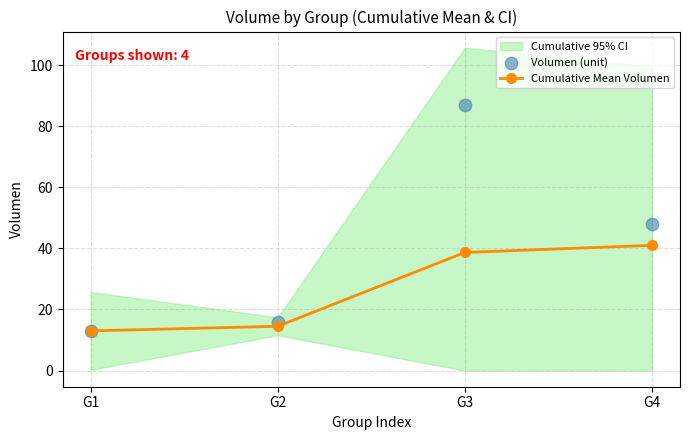

Which series reaches the maximum Y coordinate?

Volumen (unit)